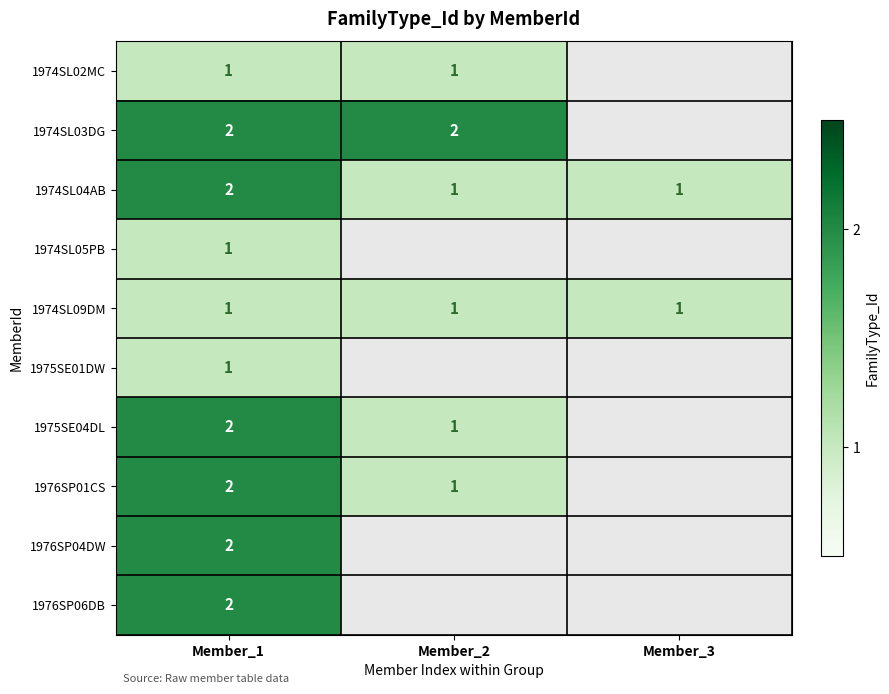

Which has a higher value, Member_3 or Member_2?

Member_2